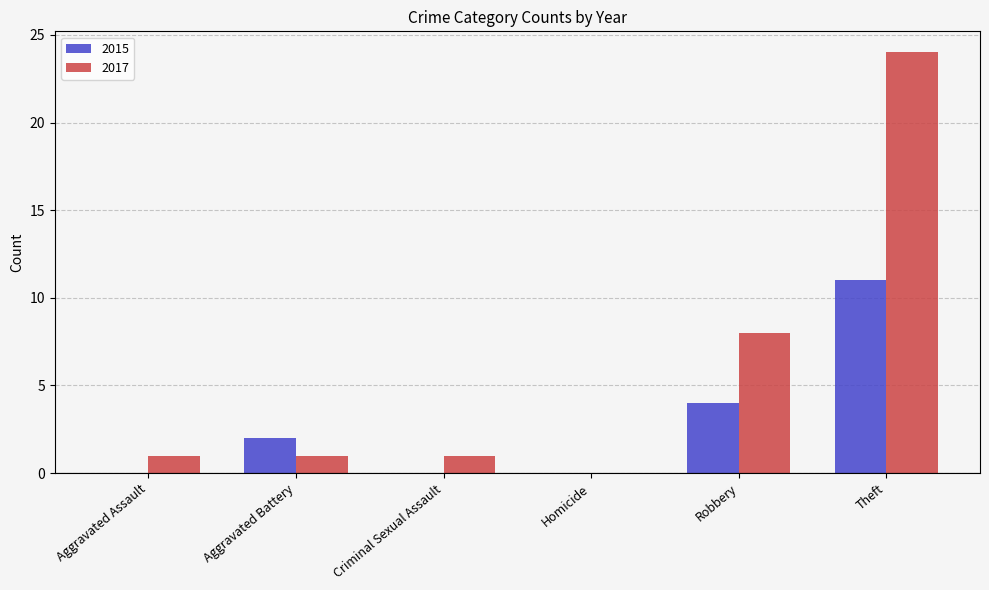

True or false: 2015 has a value of 1 at Robbery.

False